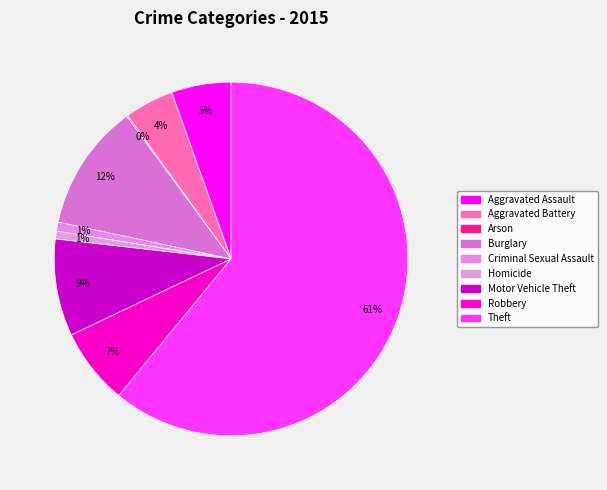

Is there a majority slice in this chart?

Yes